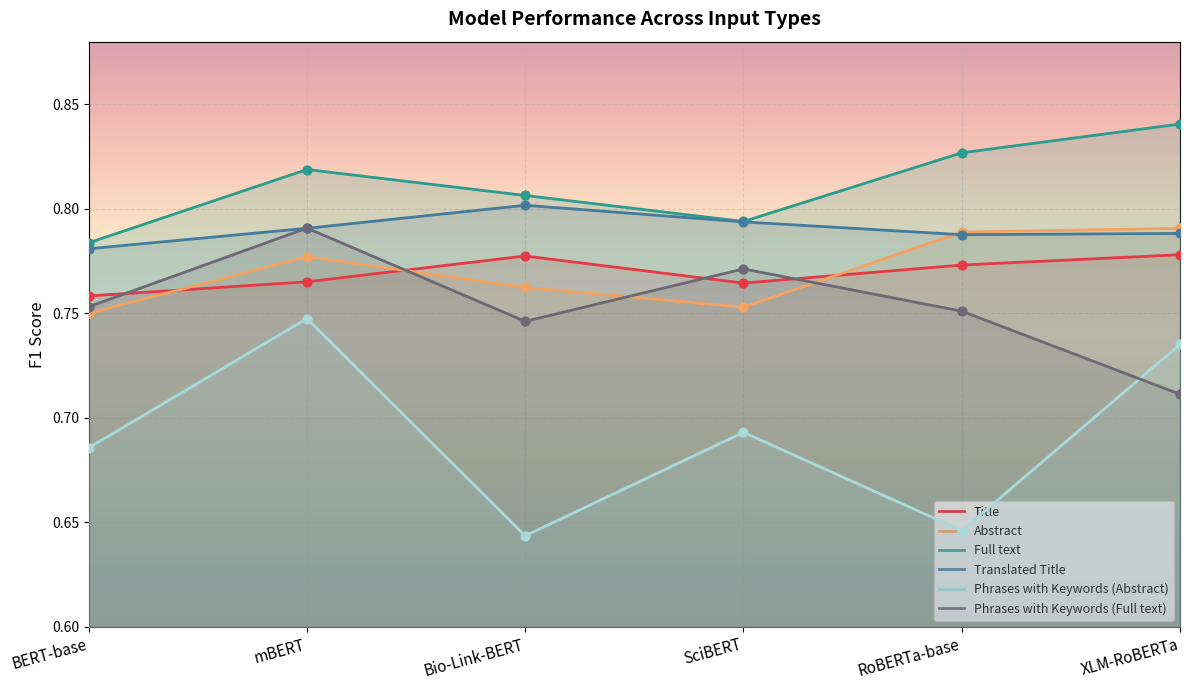

What is the total value across all series at BERT-base?

4.5